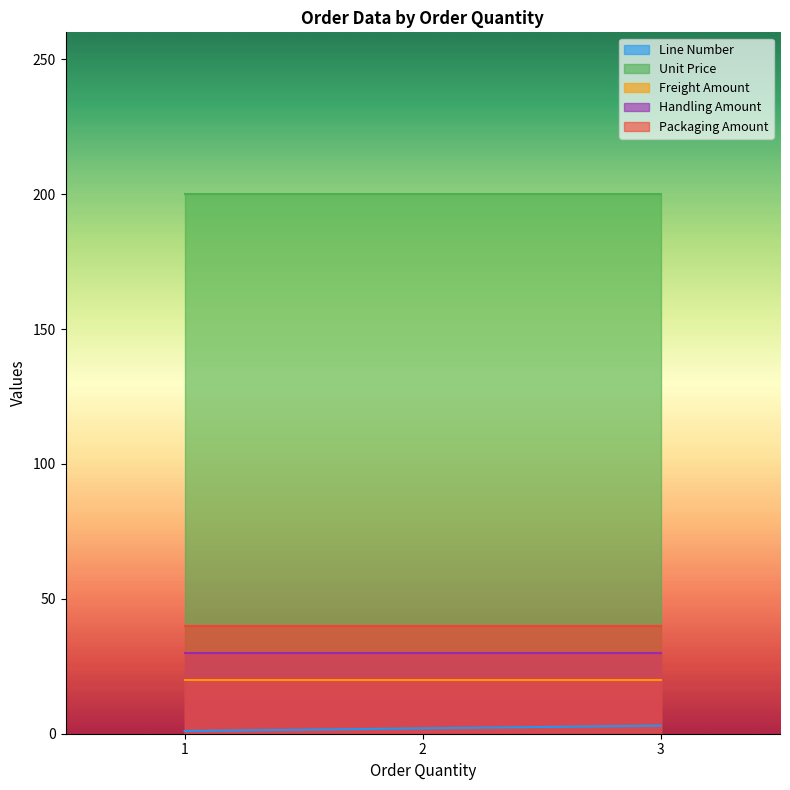

How many values in the Line Number series exceed 2?

1